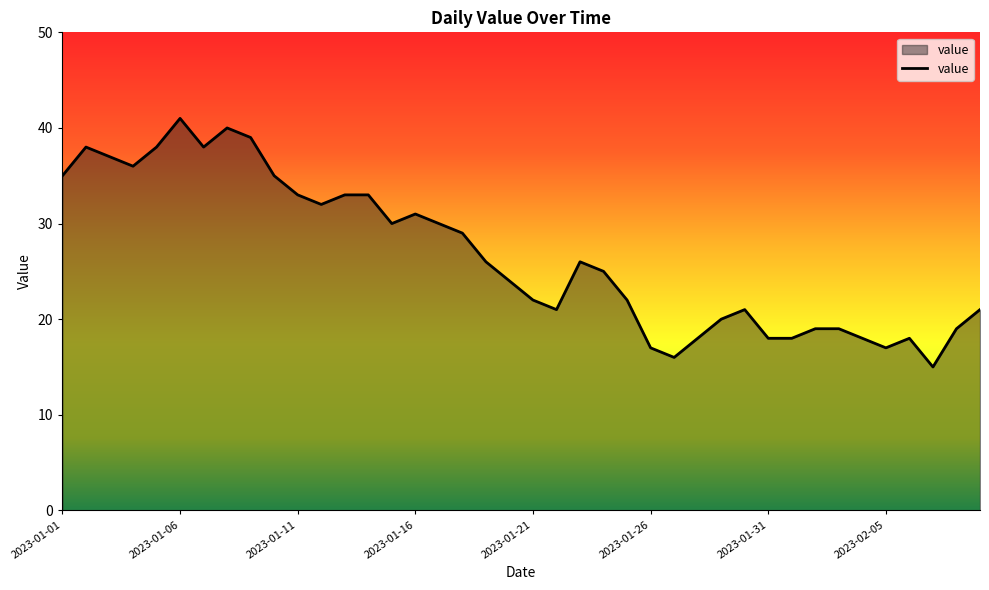

What is the minimum value shown in the chart?

15